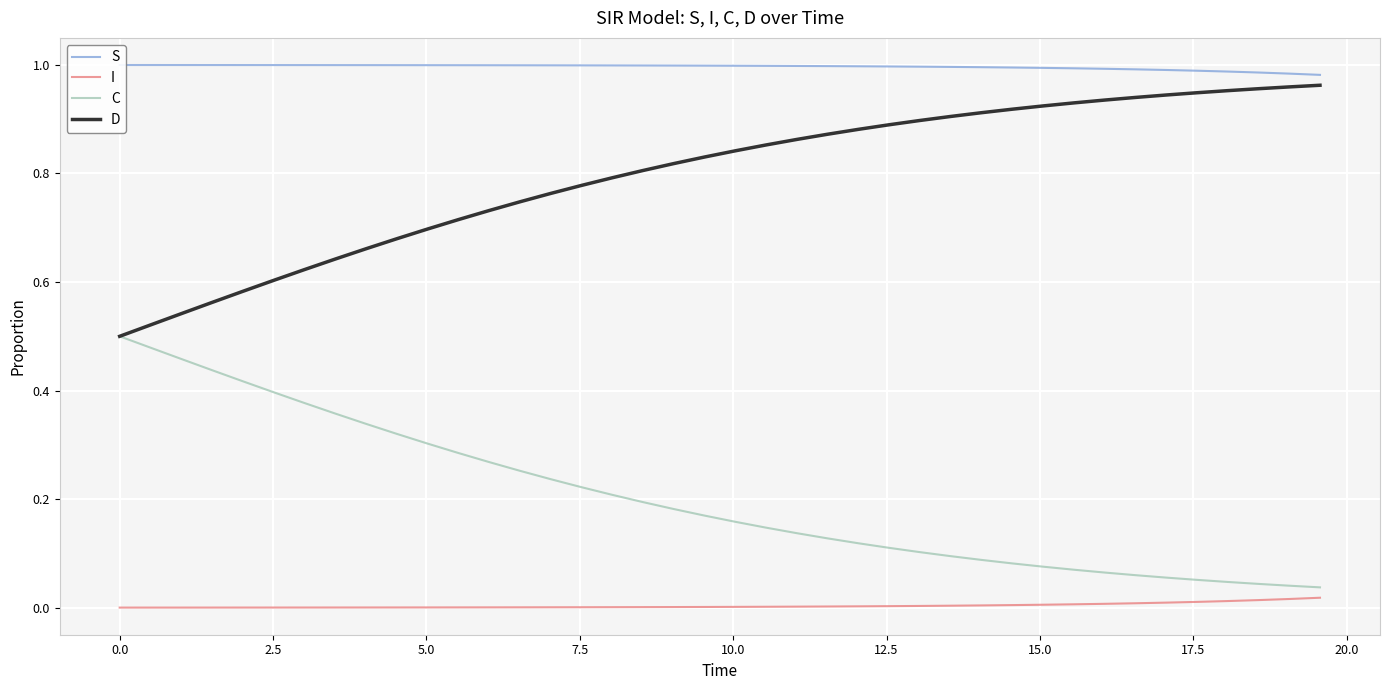

What are all the series names shown in the legend?

S, I, C, D